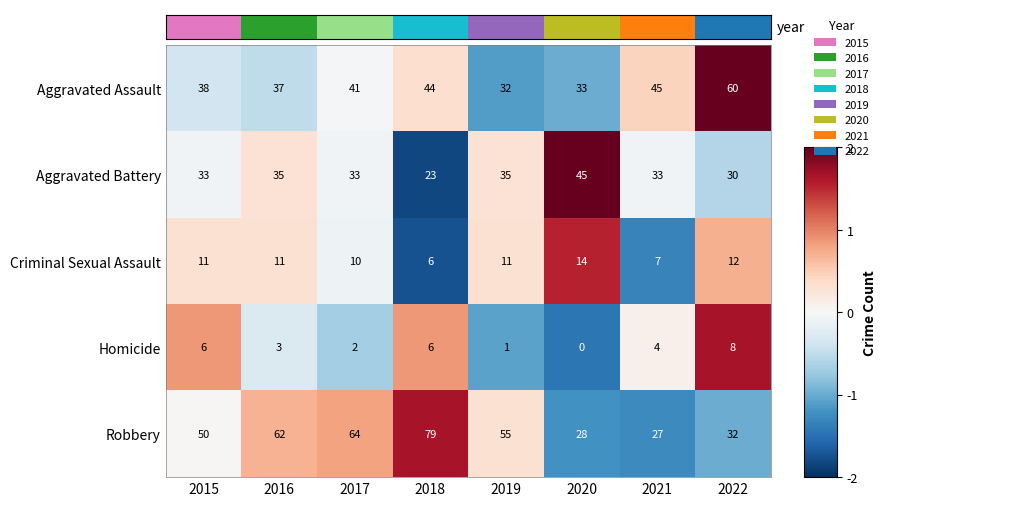

What is the approximate value of Aggravated Battery at 2022?

30